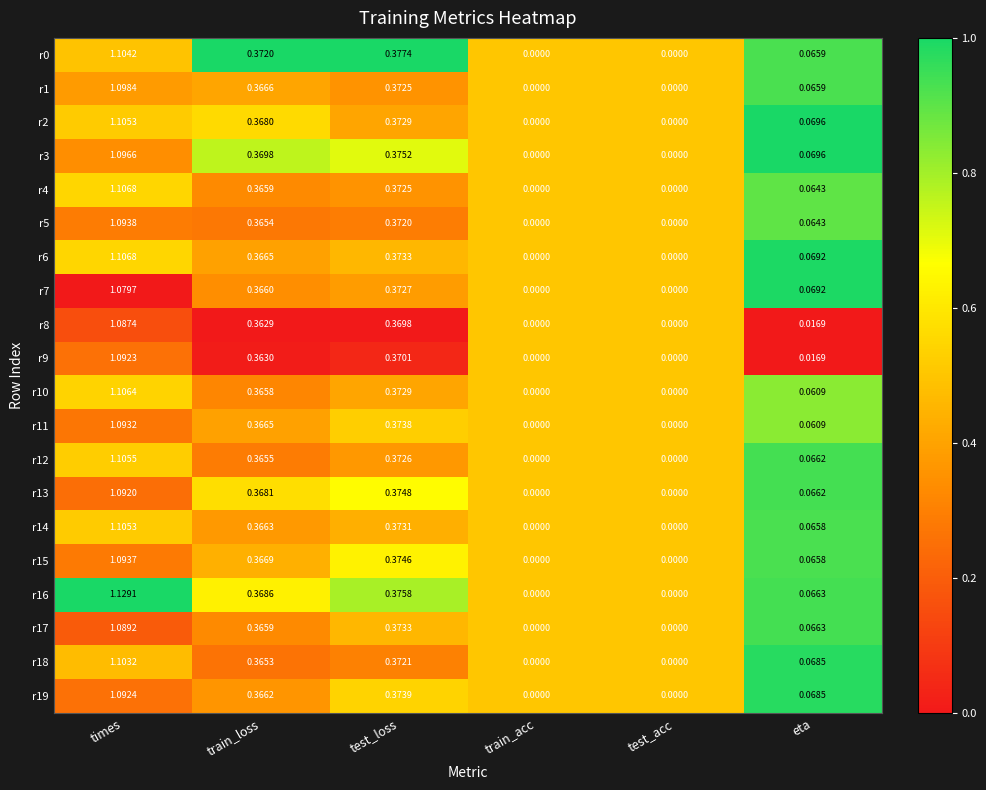

Which series has the largest total across all categories?

r16